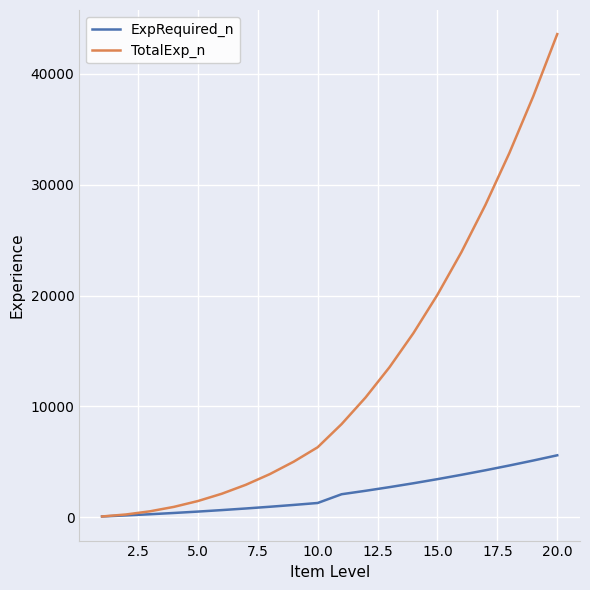

What is the difference between the second highest and minimum values in the ExpRequired_n series?

5045